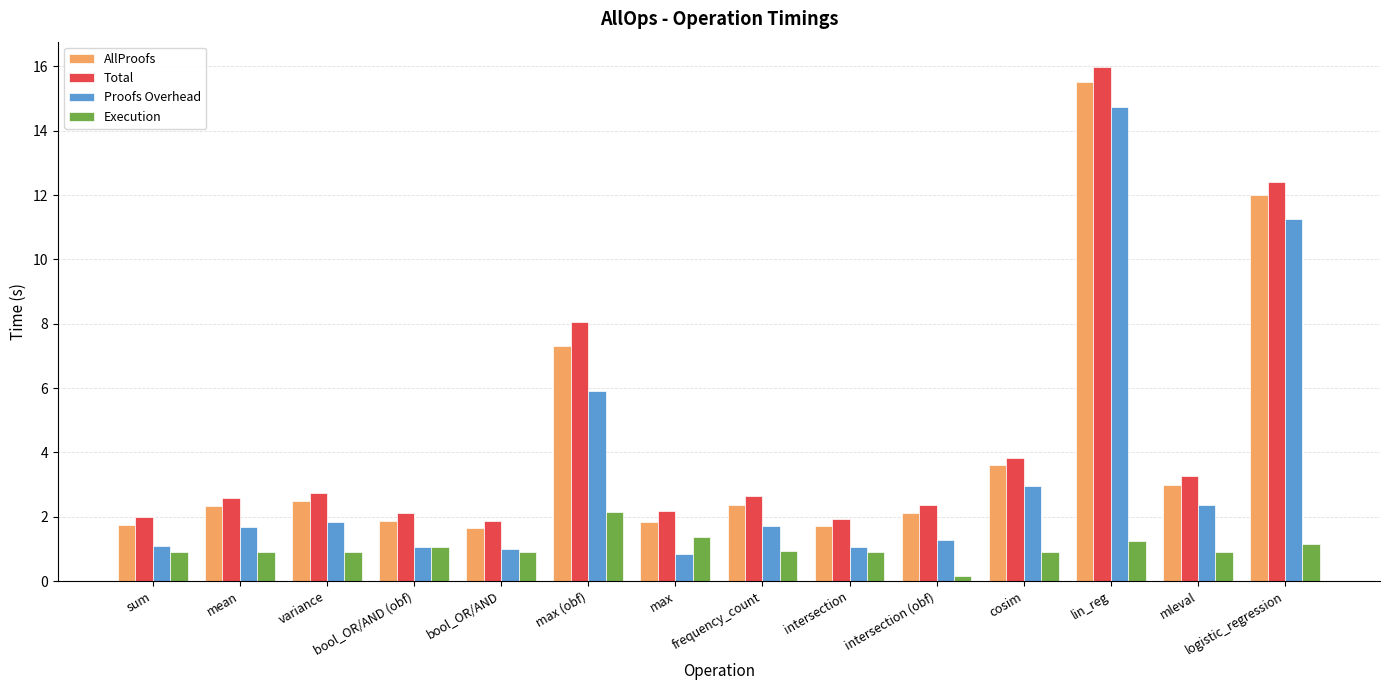

What is the sum of all Execution values?

14.3